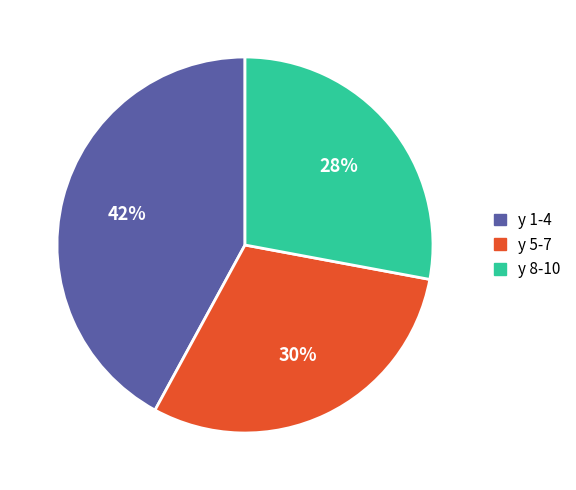

Do y 8-10 and y 1-4 together represent more than half of the pie?

Yes